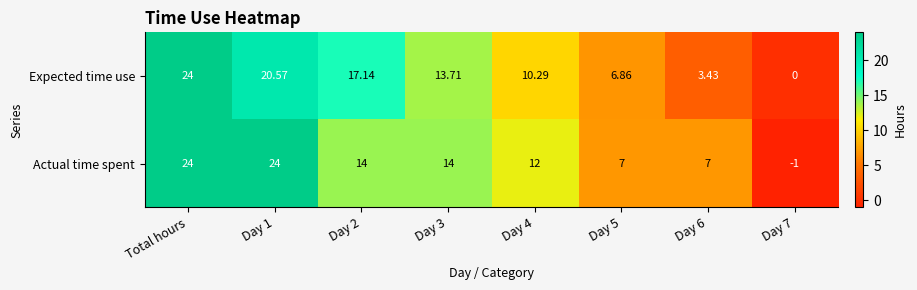

Count the number of data series in this chart.

2